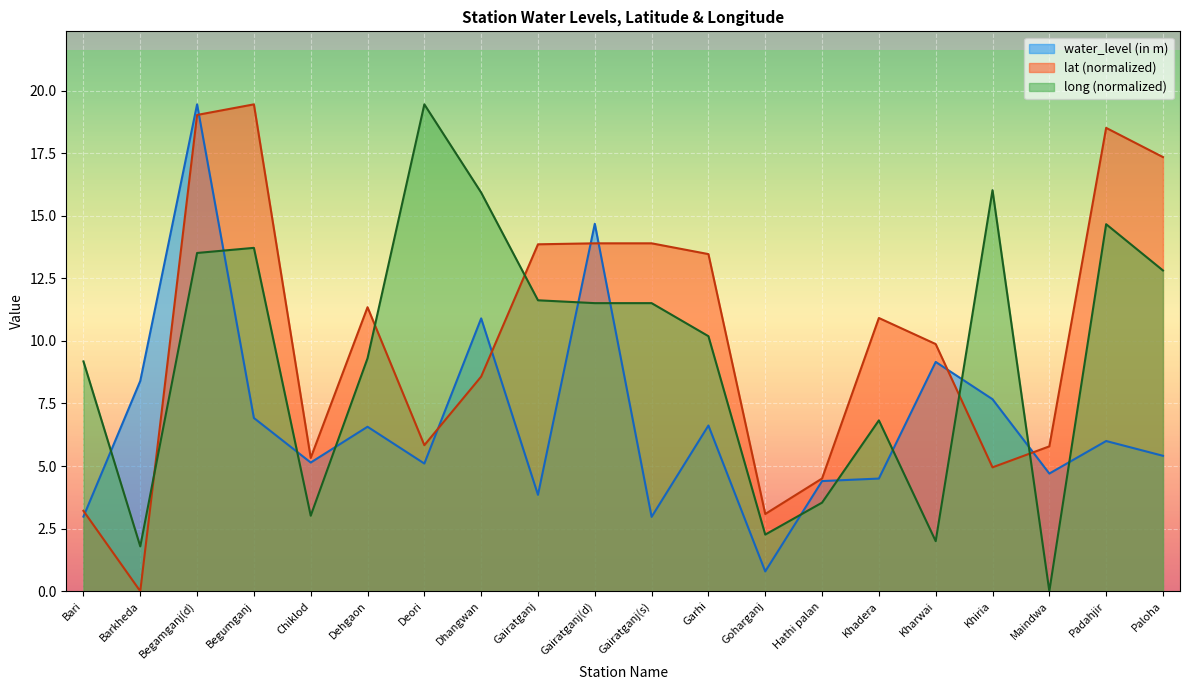

What value does the water_level (in m) series have at Gairatganj(d)?

14.7